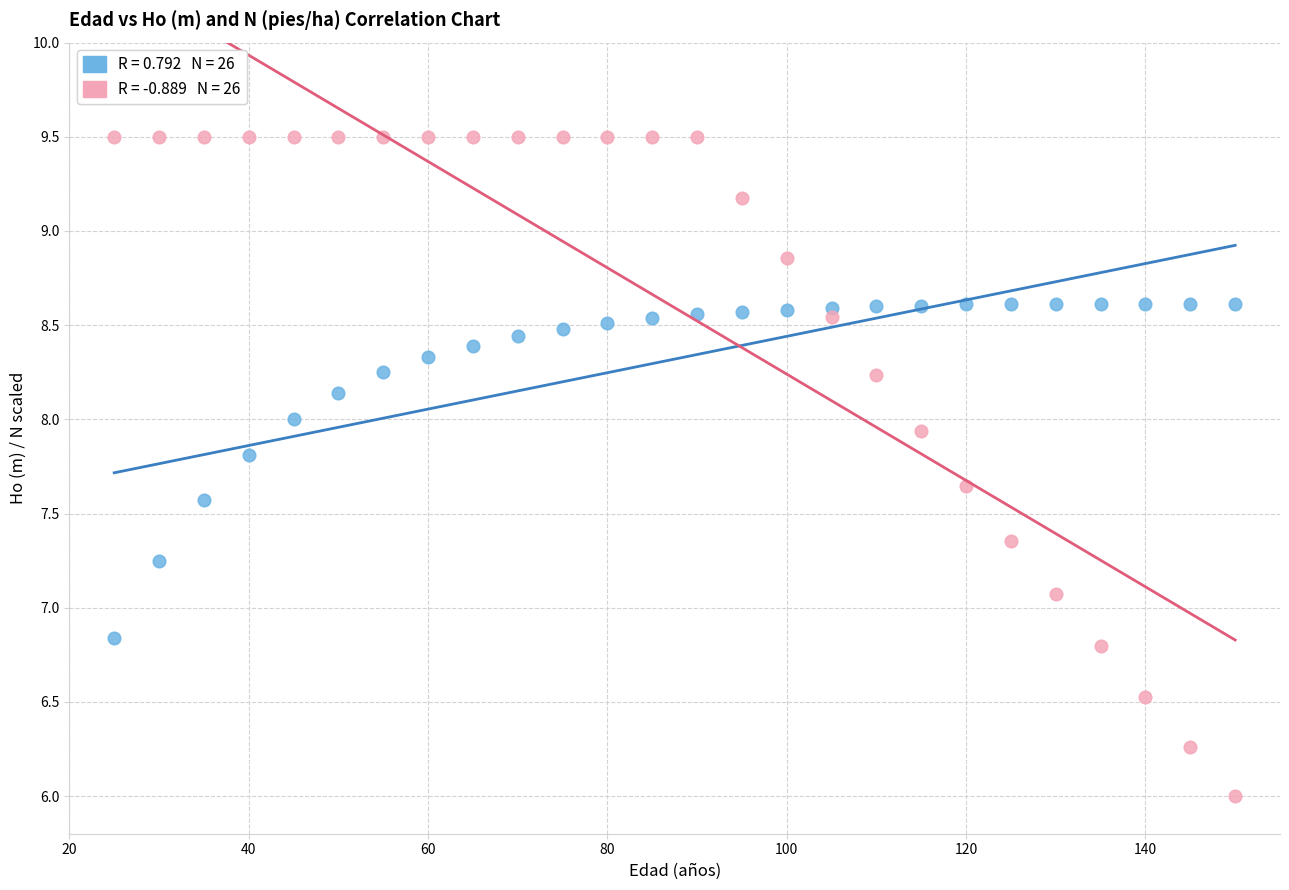

Across all series, what Y value is closest to 7?

7.1